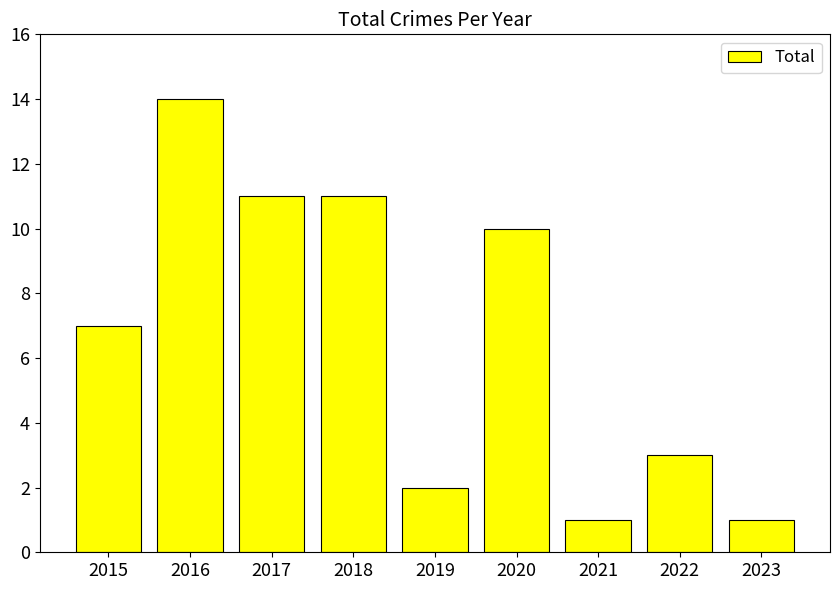

True or false: the data shows 1 at 2019.

False